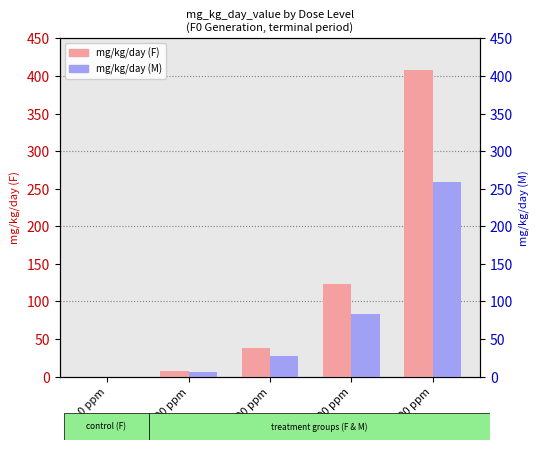

True or false: mg/kg/day (M) has a value of 55.6 at 1500 ppm.

False